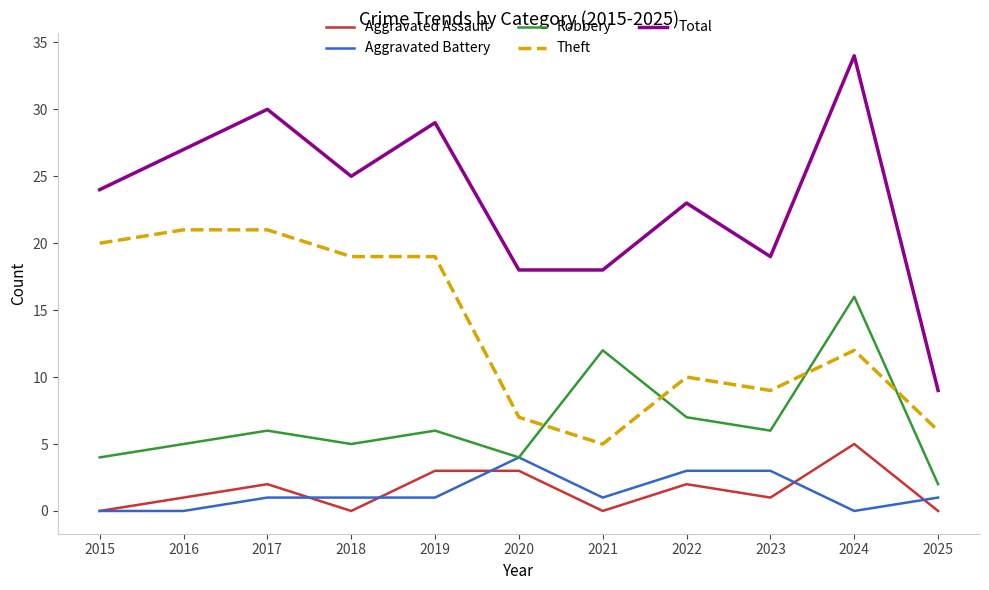

Reading right to left, transcribe all the data shown in this chart.

Aggravated Assault: 2025=0	2024=5	2023=1	2022=2	2021=0	2020=3	2019=3	2018=0	2017=2	2016=1	2015=0
Aggravated Battery: 2025=1	2024=0	2023=3	2022=3	2021=1	2020=4	2019=1	2018=1	2017=1	2016=0	2015=0
Robbery: 2025=2	2024=16	2023=6	2022=7	2021=12	2020=4	2019=6	2018=5	2017=6	2016=5	2015=4
Theft: 2025=6	2024=12	2023=9	2022=10	2021=5	2020=7	2019=19	2018=19	2017=21	2016=21	2015=20
Total: 2025=9	2024=34	2023=19	2022=23	2021=18	2020=18	2019=29	2018=25	2017=30	2016=27	2015=24